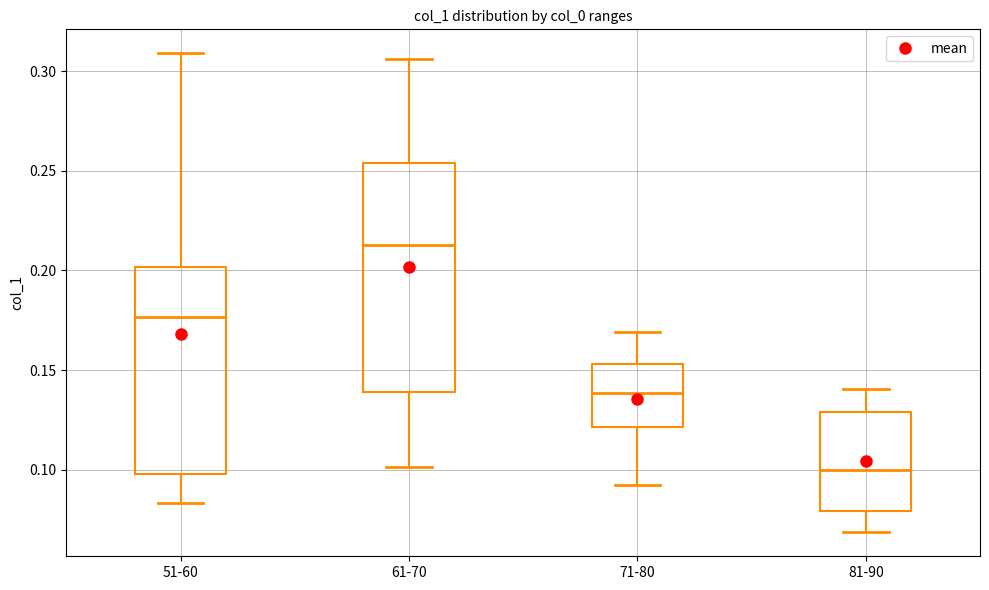

Where does the upper whisker of the box for 51-60 end on the y-axis? The values are not printed on the chart, so give them approximately, as read against the axis.

0.310